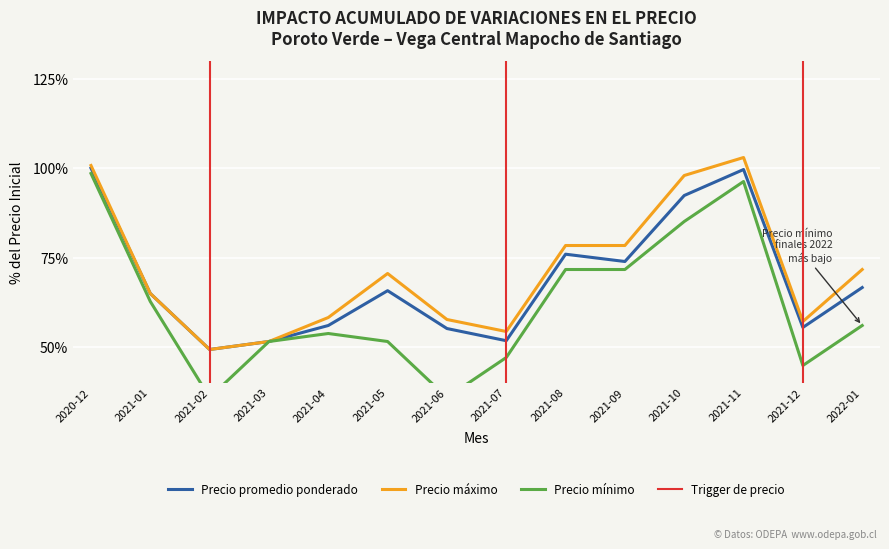

Is it true that Precio promedio ponderado equals 130.6 at 2021-09?

False